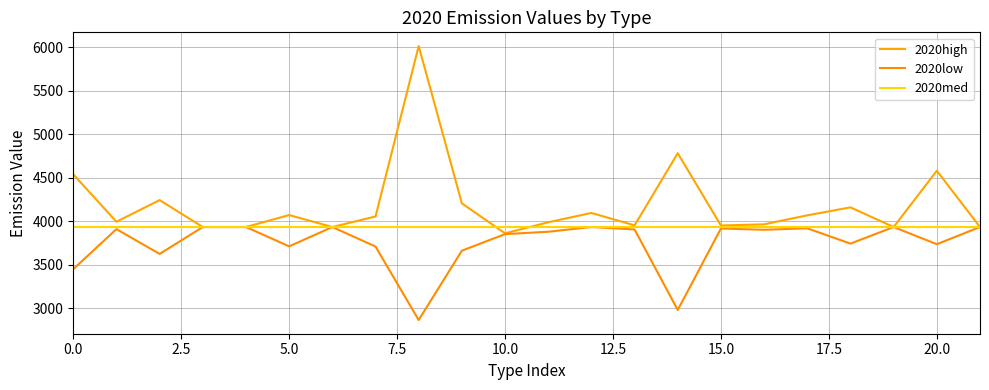

Does the chart display data point markers on the line(s)?

No